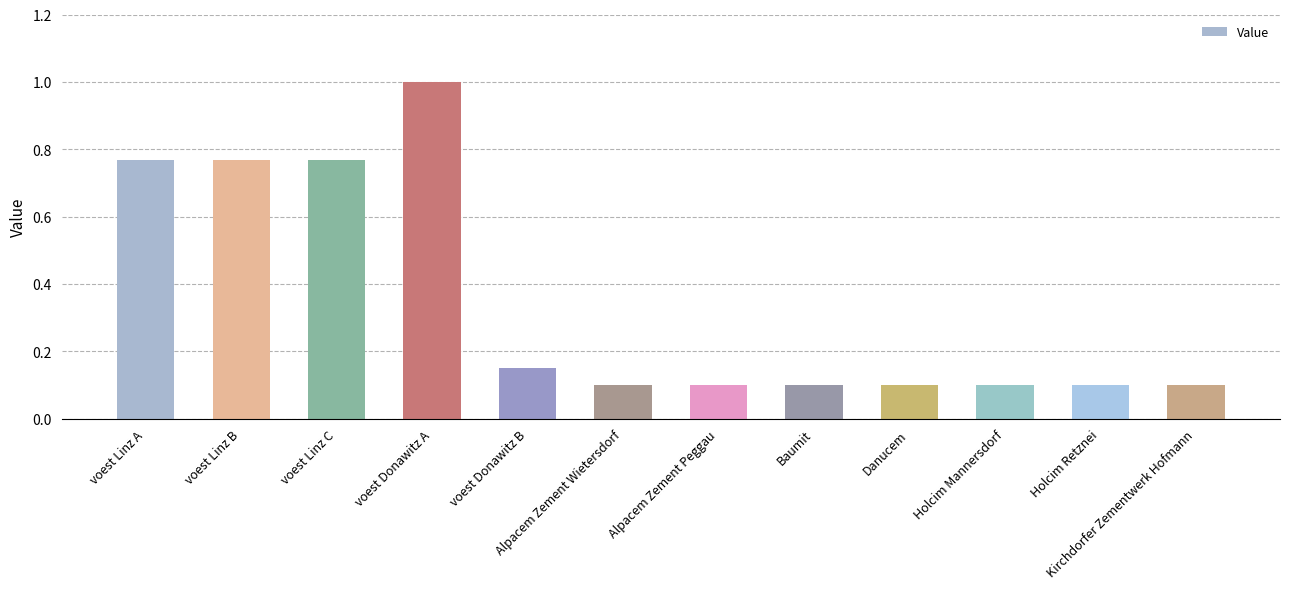

Which label corresponds to the largest value in the chart?

voest Donawitz A